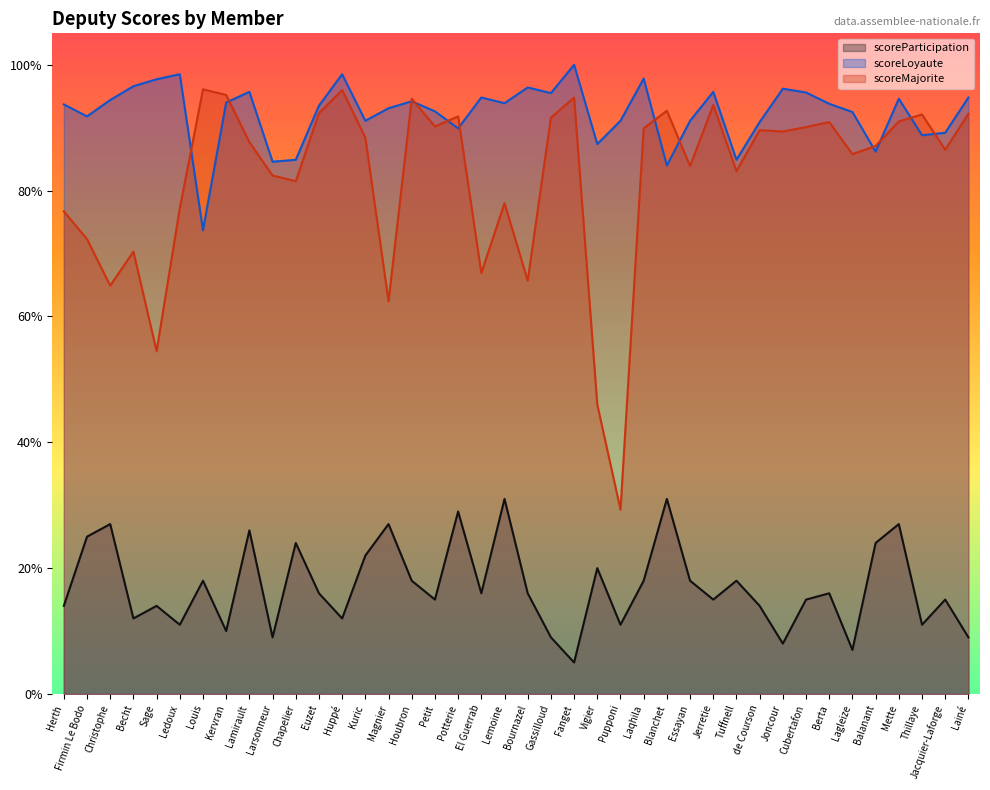

What is the lowest value of the scoreParticipation series?

0.1